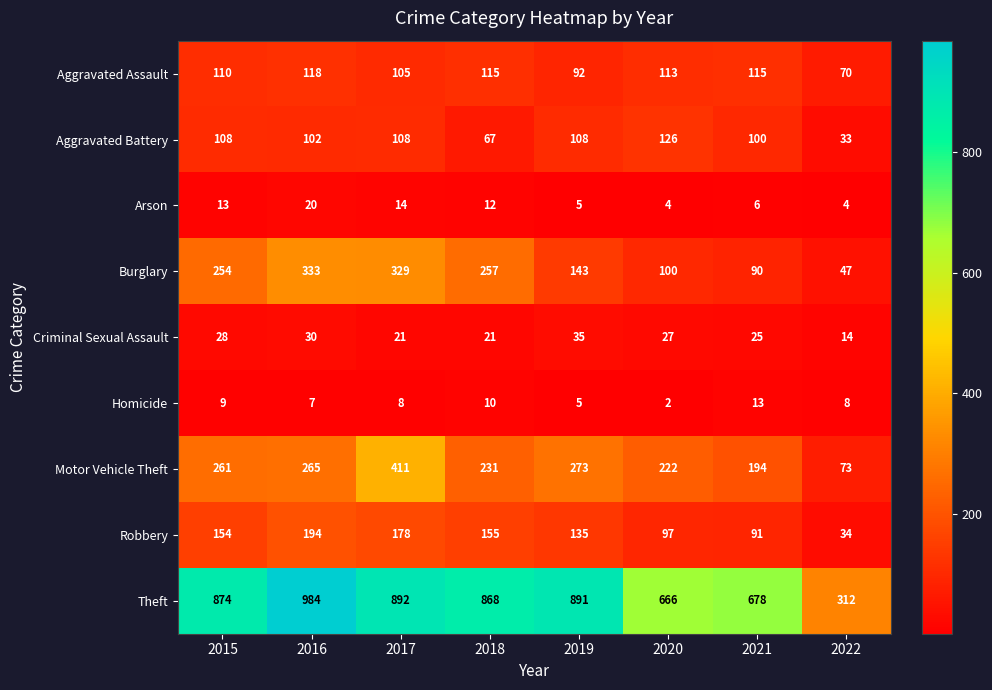

What is the difference between the maximum and minimum values in the Aggravated Battery series?

93